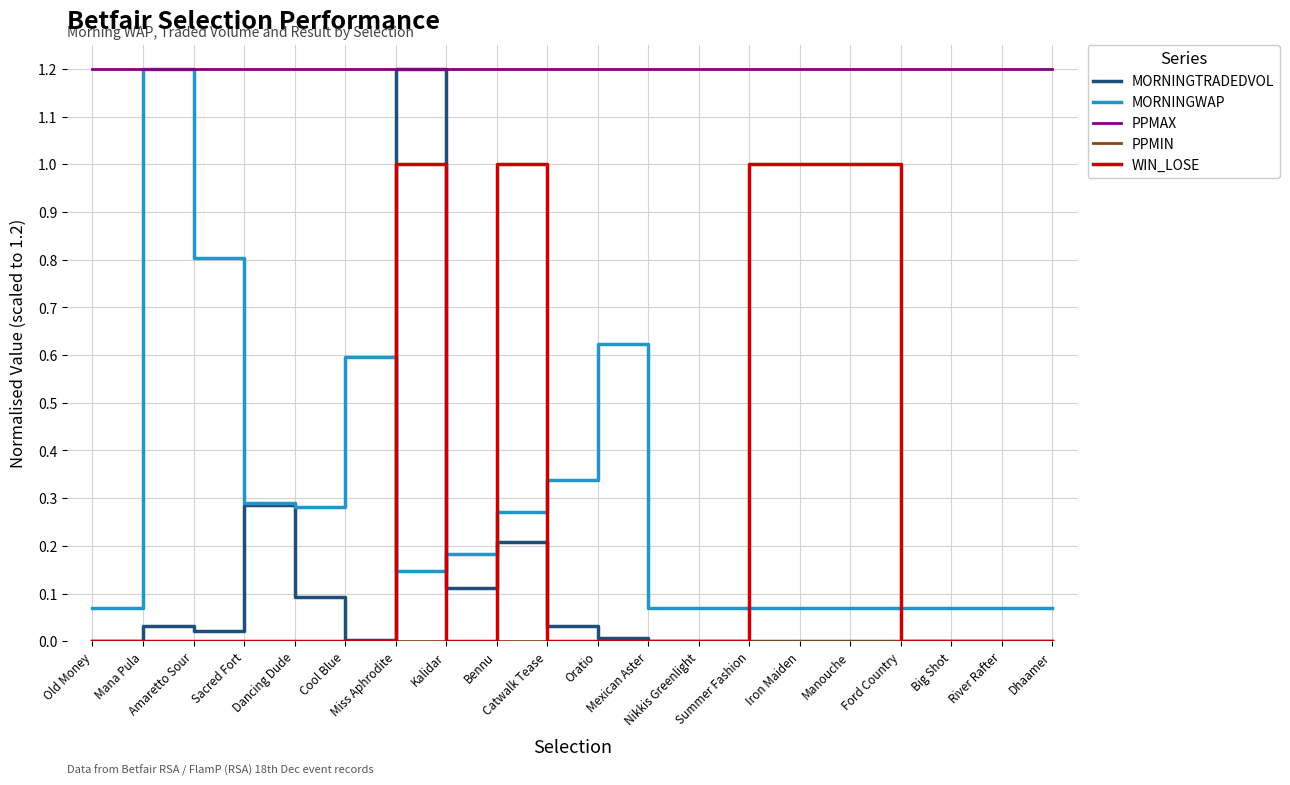

Which series has the widest spread of values?

MORNINGTRADEDVOL